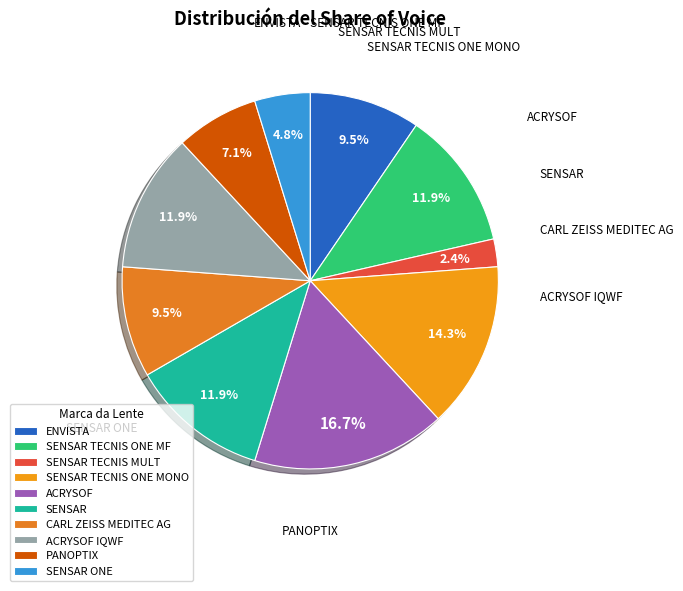

To the nearest percent, what is the average slice percentage?

10%